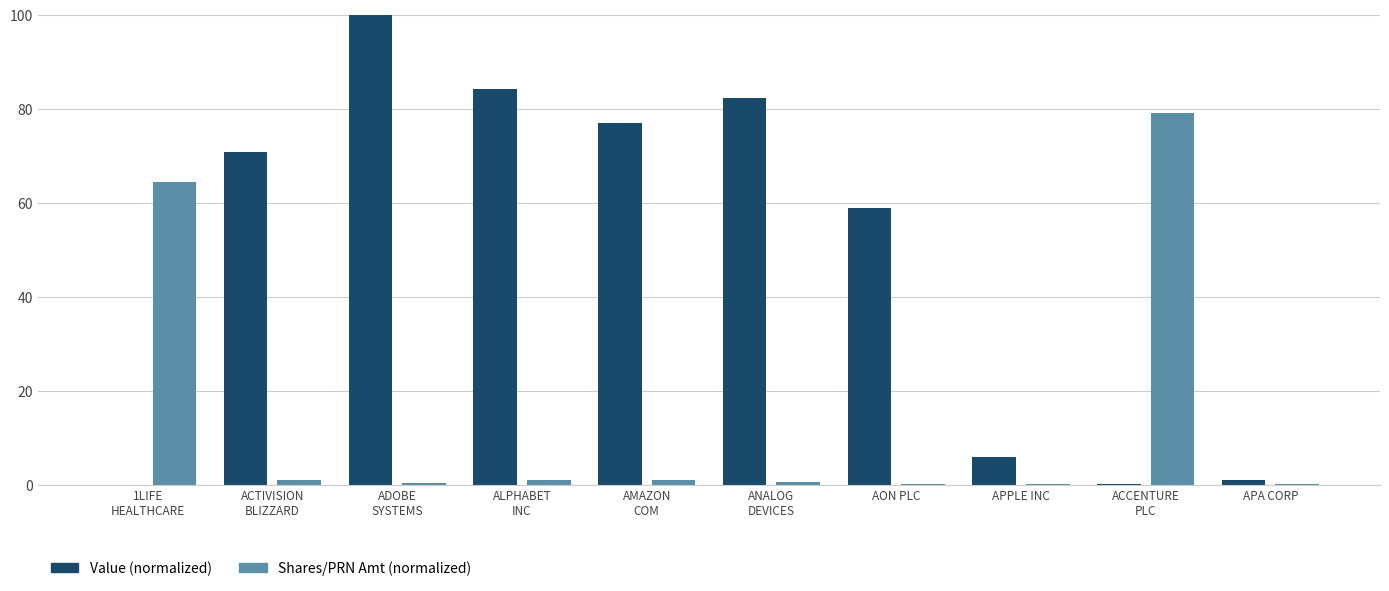

What is the maximum value shown in the chart?

100.0